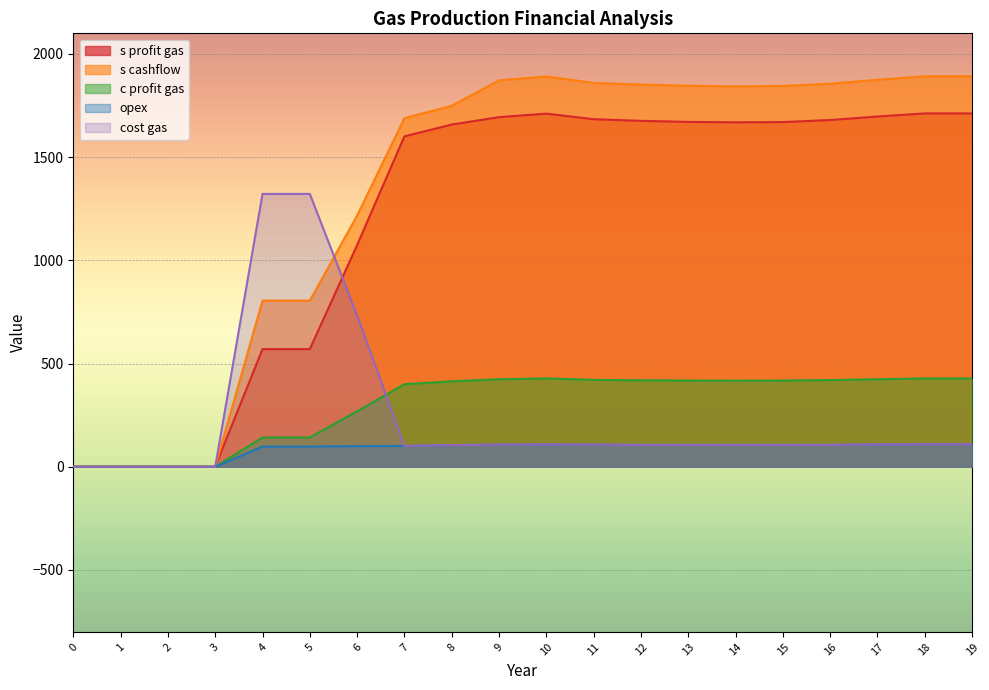

Does the chart display data point markers on the line(s)?

No